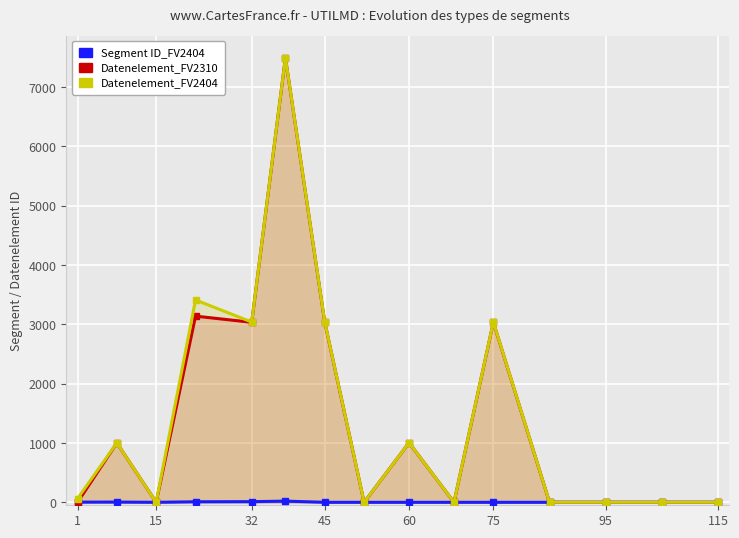

Rank the series by their maximum value, from lowest to highest.

Segment ID_FV2404, Datenelement_FV2310, Datenelement_FV2404